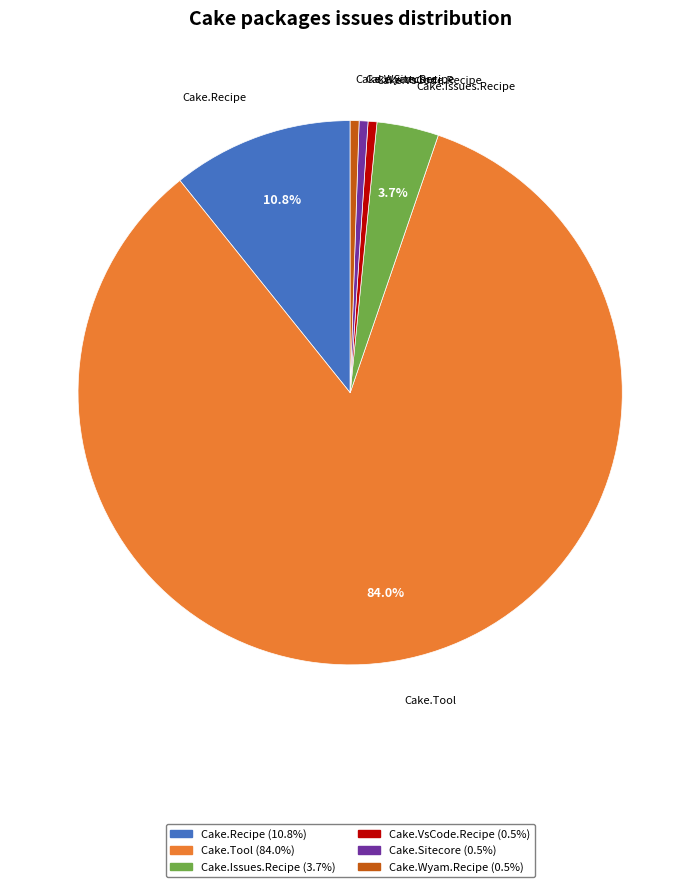

How many slices are in this pie chart?

6